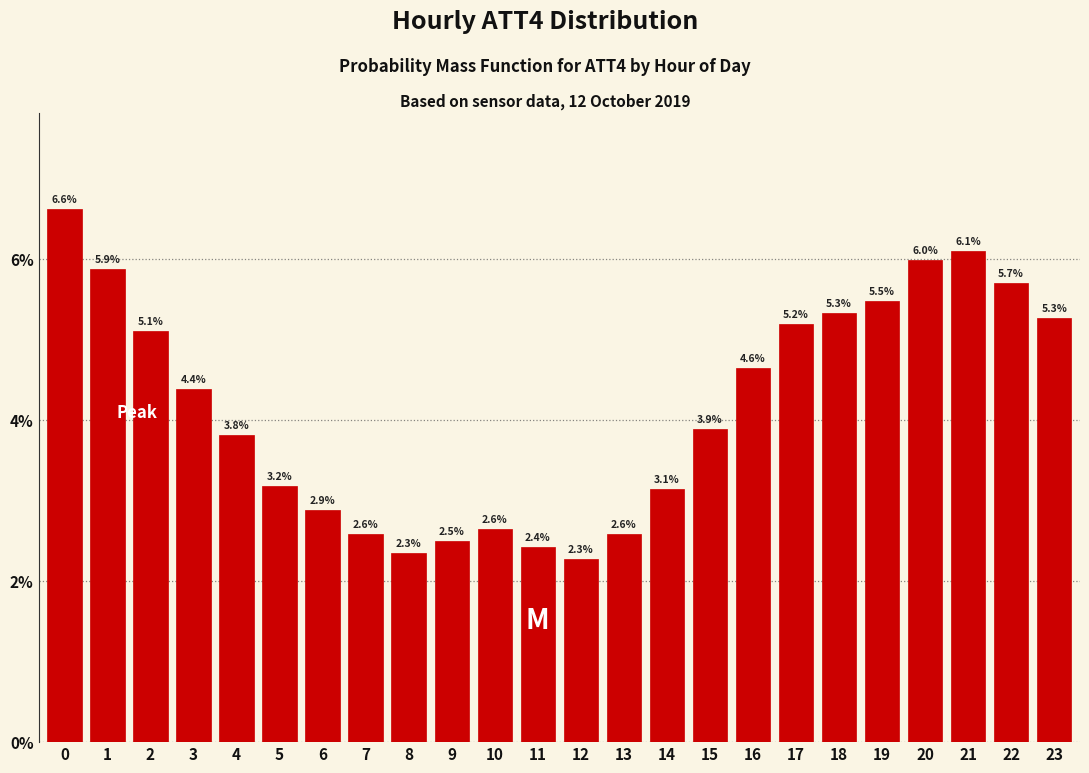

Reading left to right, transcribe all the data shown in this chart.

6.6	5.9	5.1	4.4	3.8	3.2	2.9	2.6	2.3	2.5	2.6	2.4	2.3	2.6	3.1	3.9	4.6	5.2	5.3	5.5	6.0	6.1	5.7	5.3